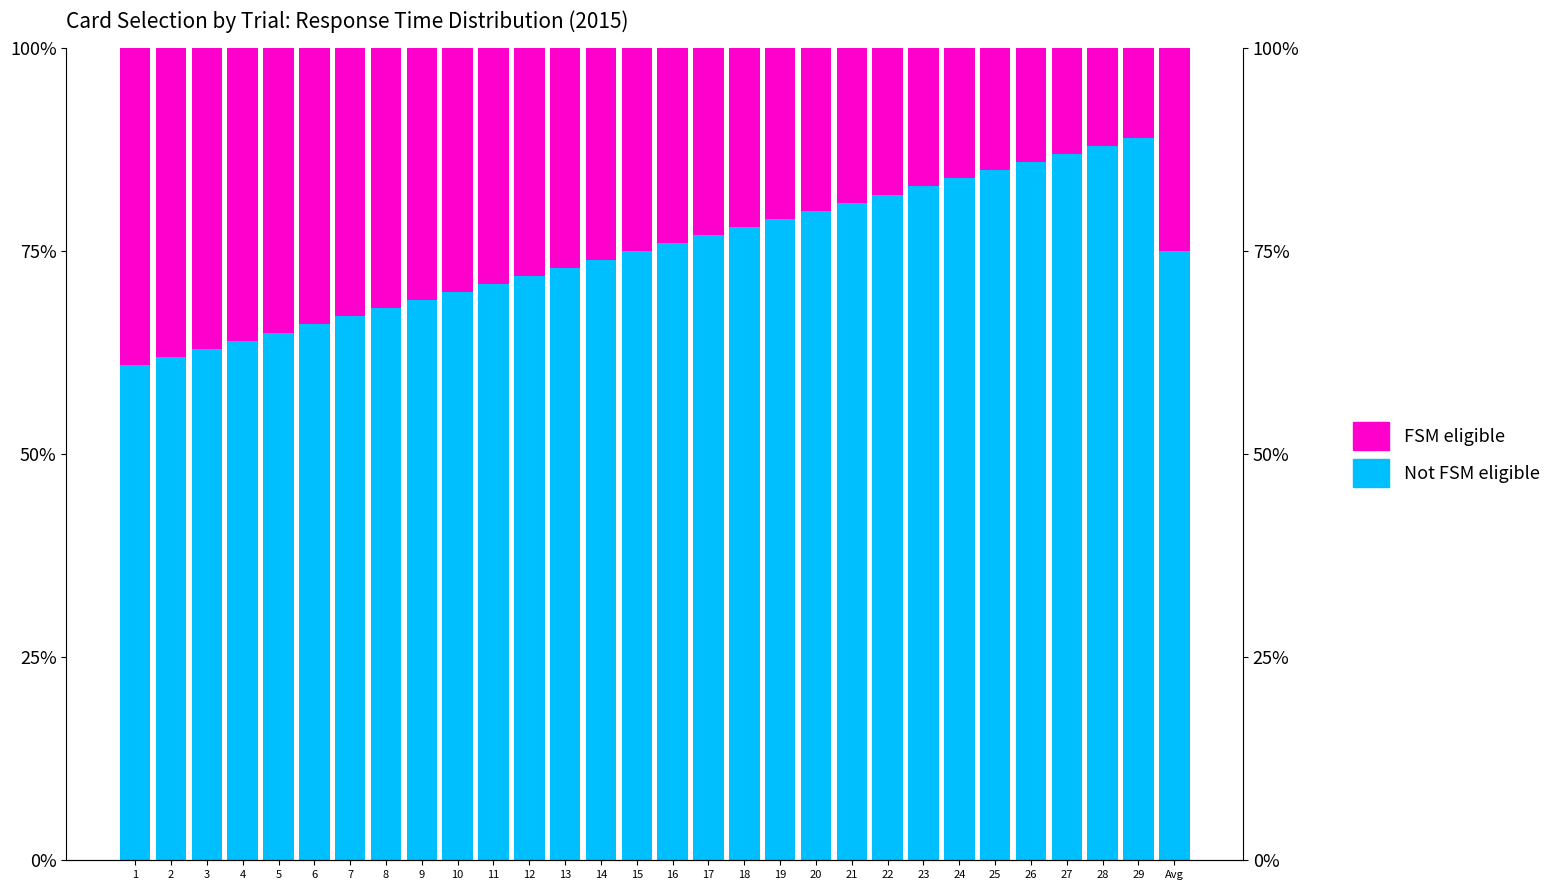

What position from the left is 23?

23